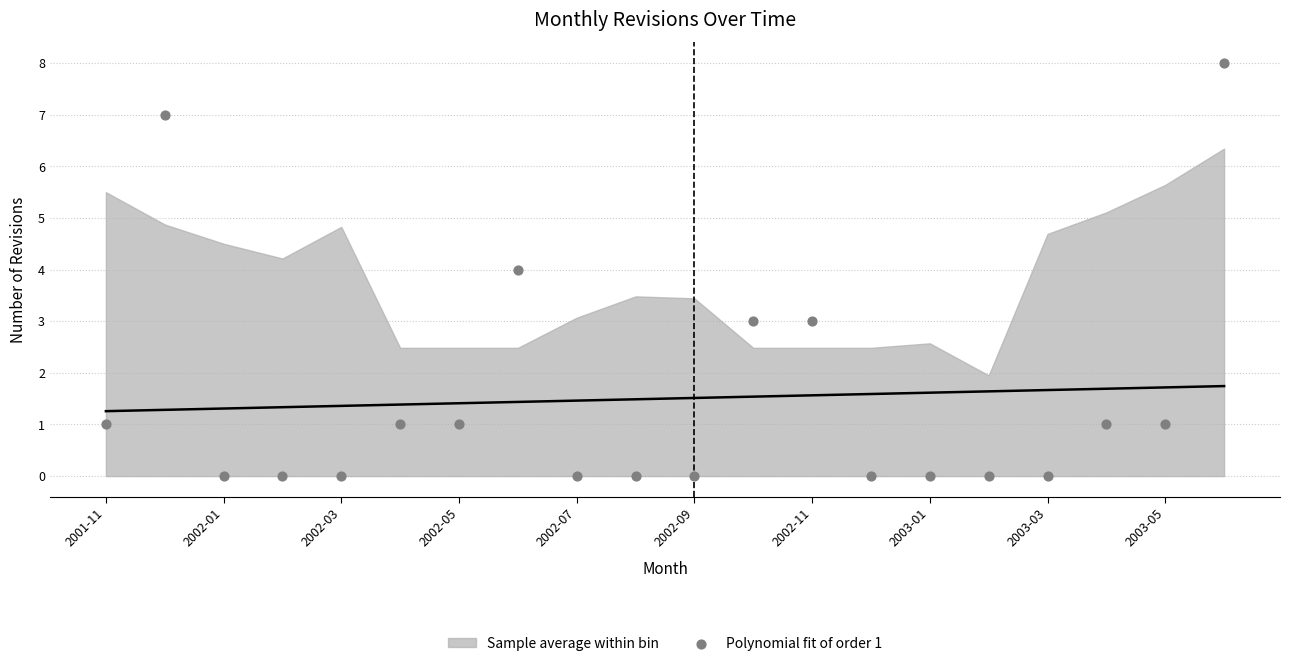

What is the range of Y values (max minus min)?

8